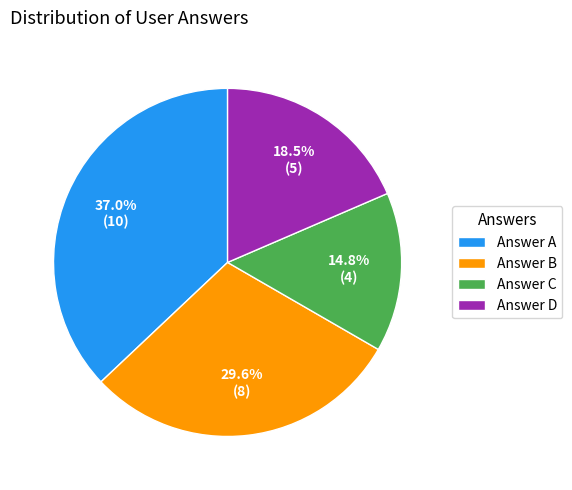

What is the total percentage of Answer D and Answer A?

55.6%